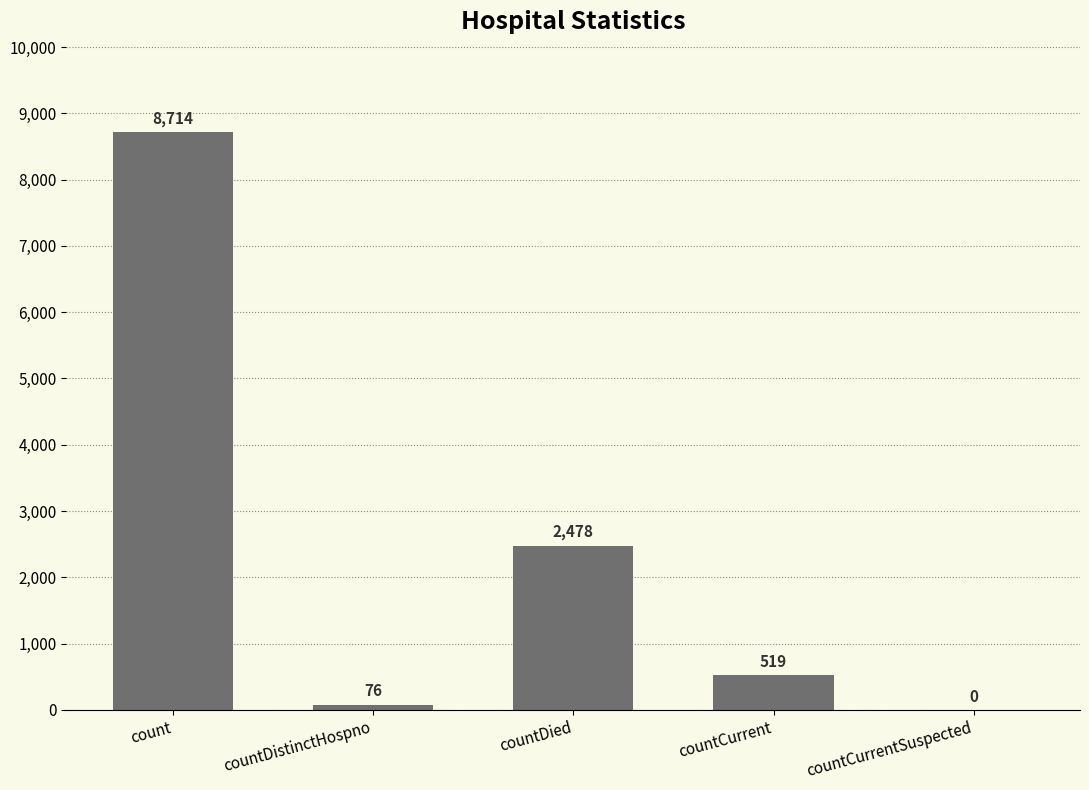

How many data points does each series have?

5